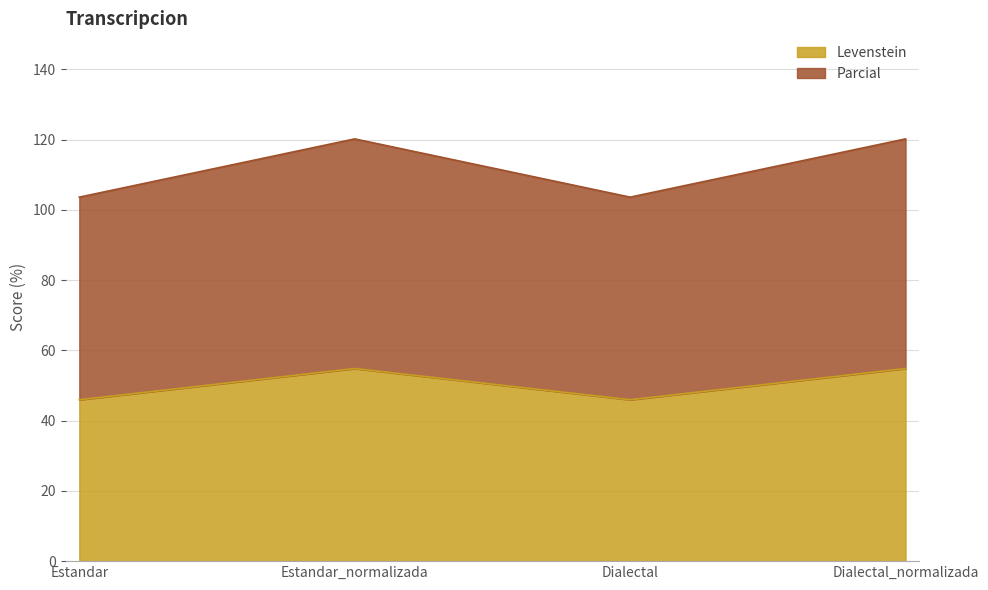

True or false: Parcial and Levenstein intersect in this chart.

False